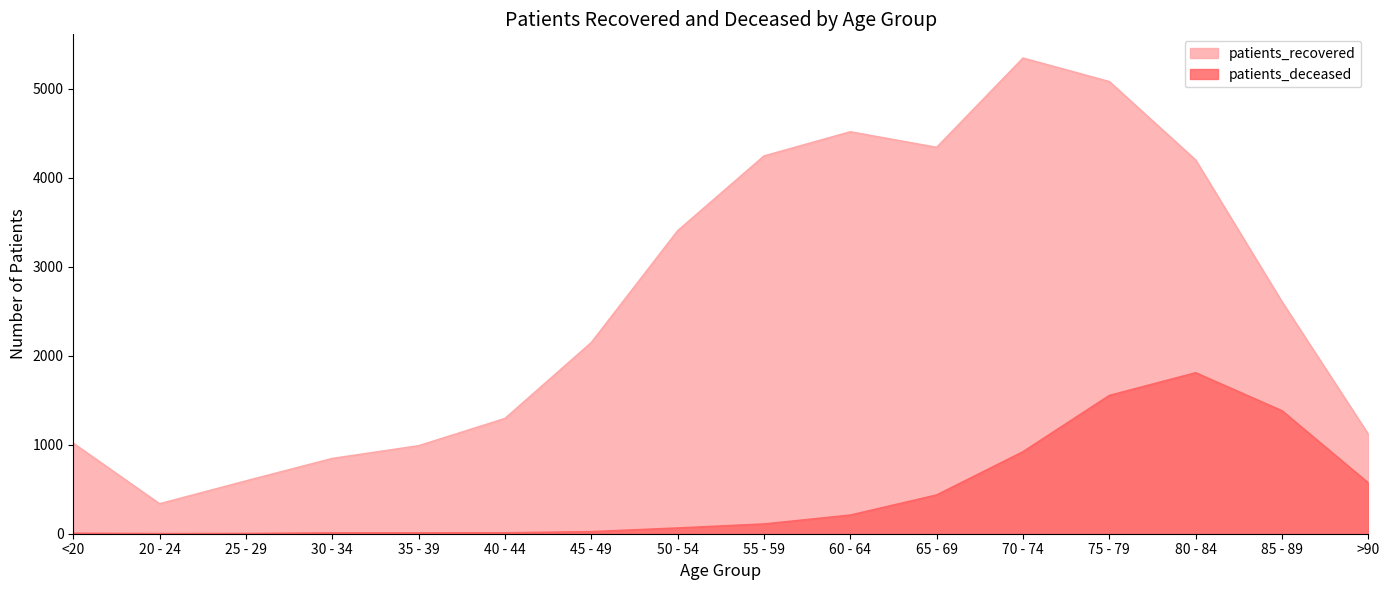

What is the value of the patients_deceased point at the 7th from the left?

23